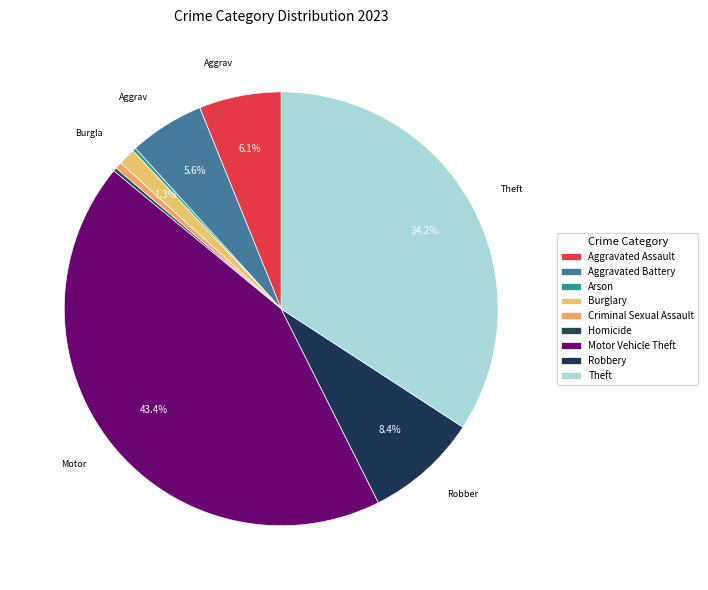

To the nearest percent, what portion does Motor Vehicle Theft represent?

43%